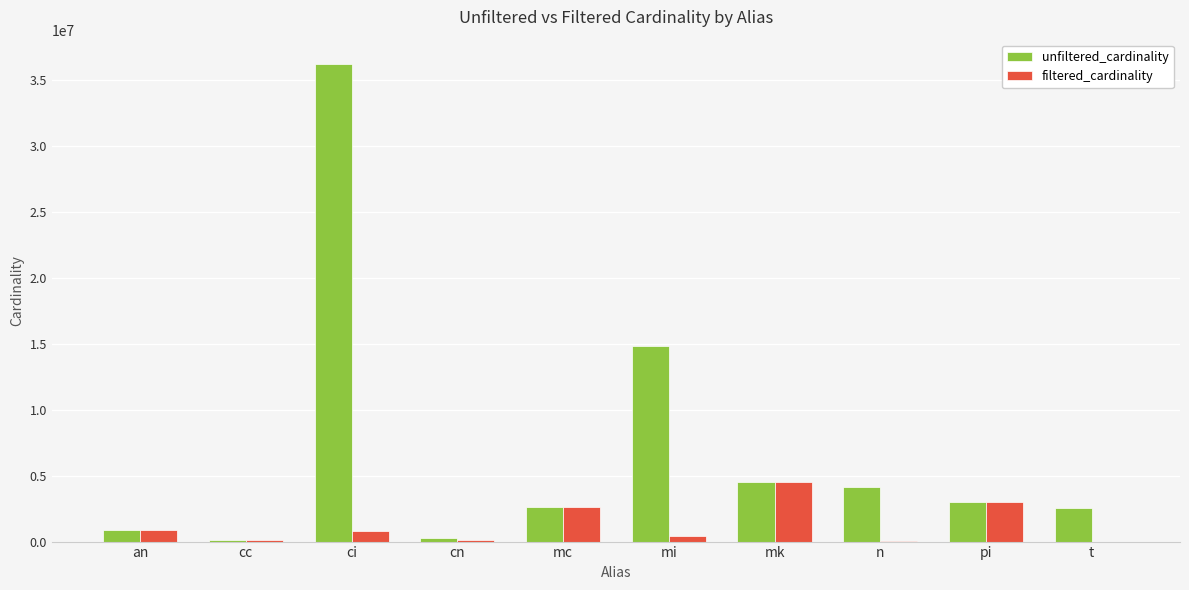

How many series are shown in this chart?

2